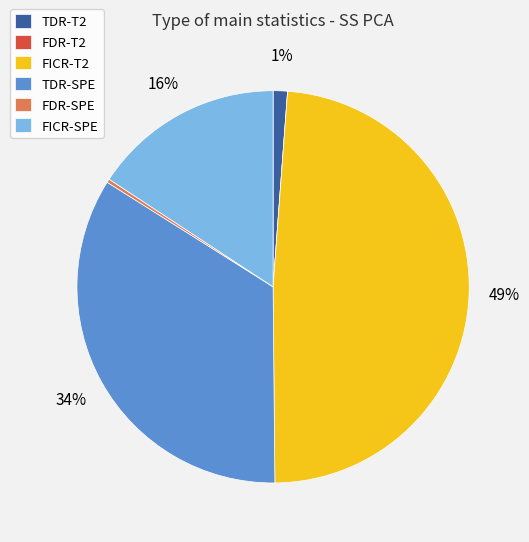

To the nearest percent, what is the difference between the TDR-SPE and FICR-SPE slice percentages?

18%